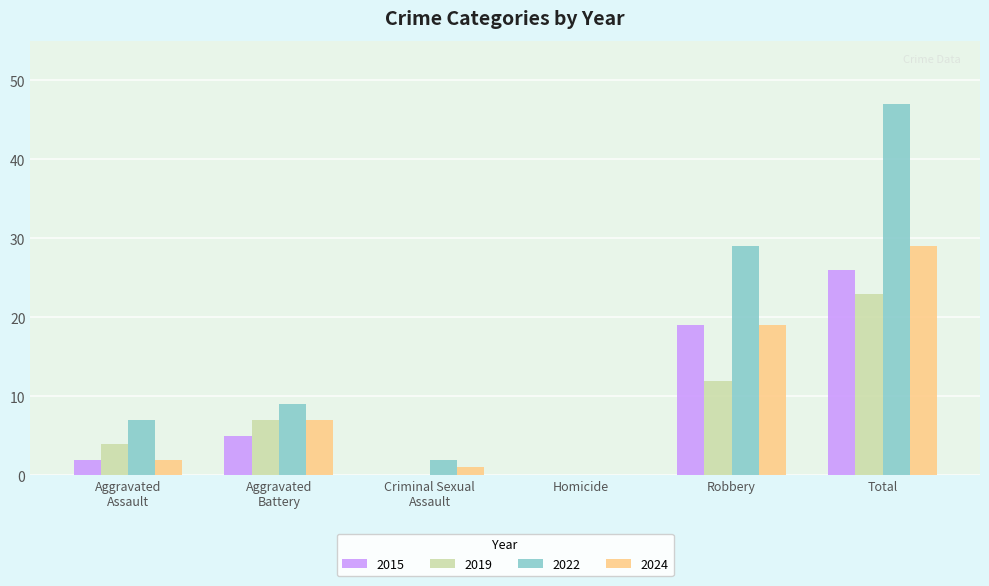

Is the value of 2024 at Total greater than the value of 2015 at Total?

Yes